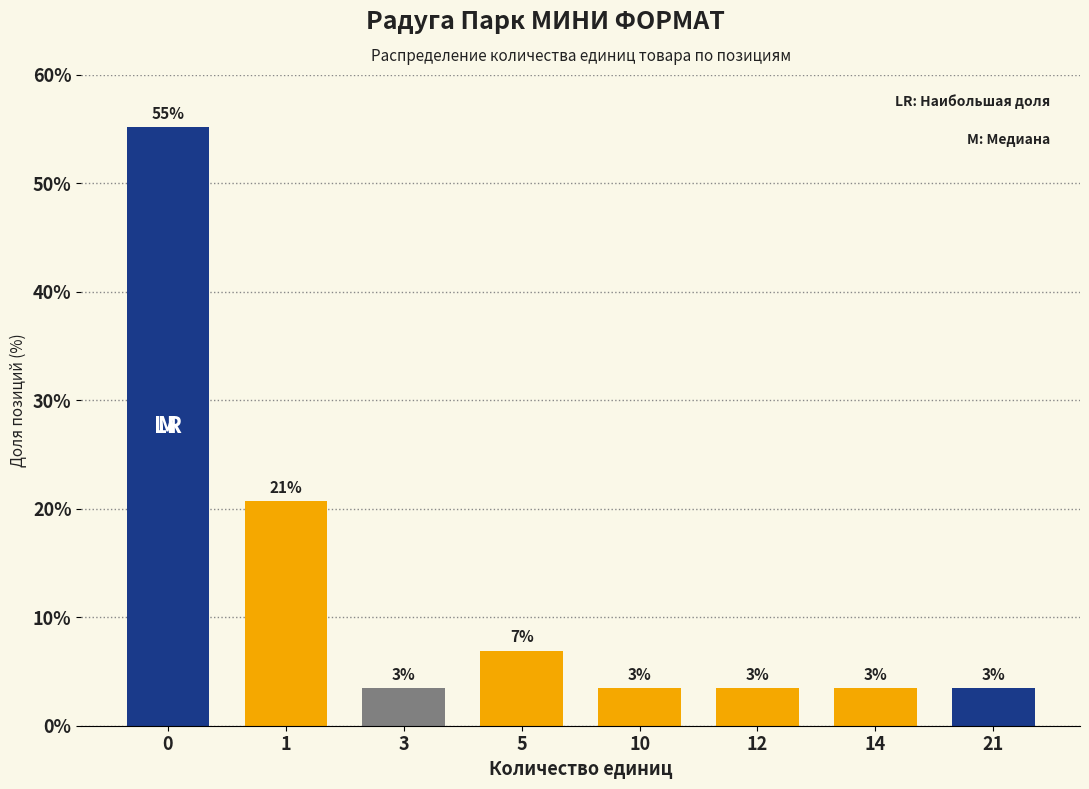

Does the chart contain any negative values?

No